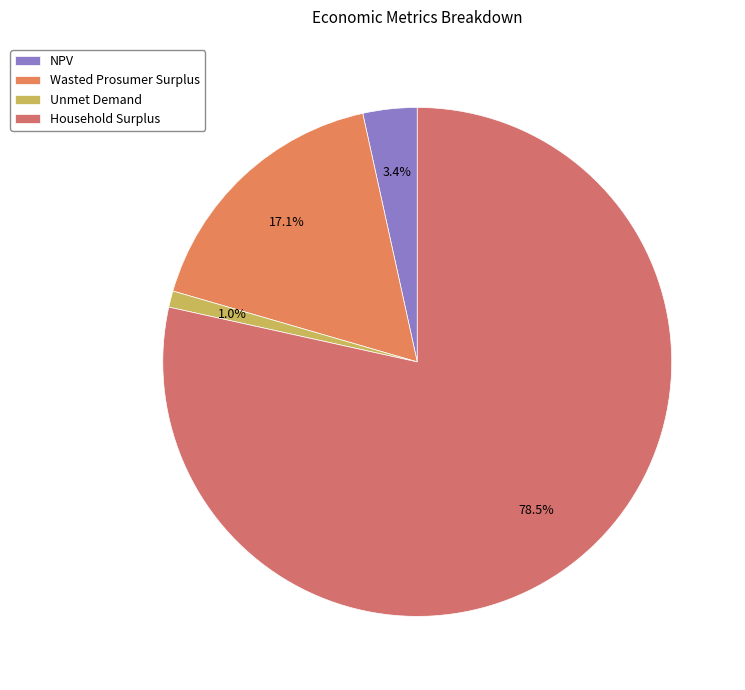

To the nearest percent, what percentage of the pie is Wasted Prosumer Surplus?

17%